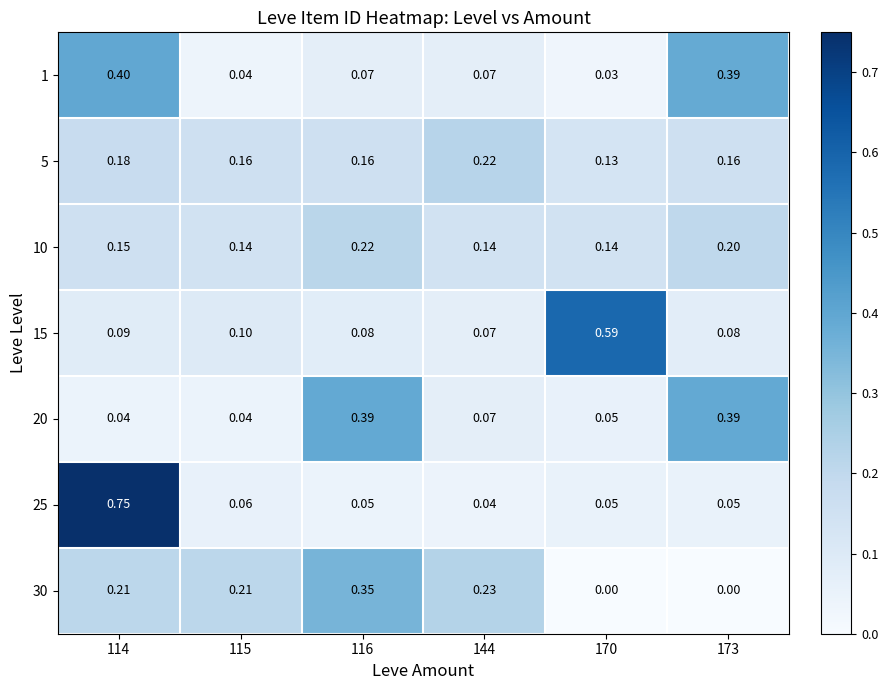

Is the value of 15 at 170 greater than the value of 10 at 144?

Yes